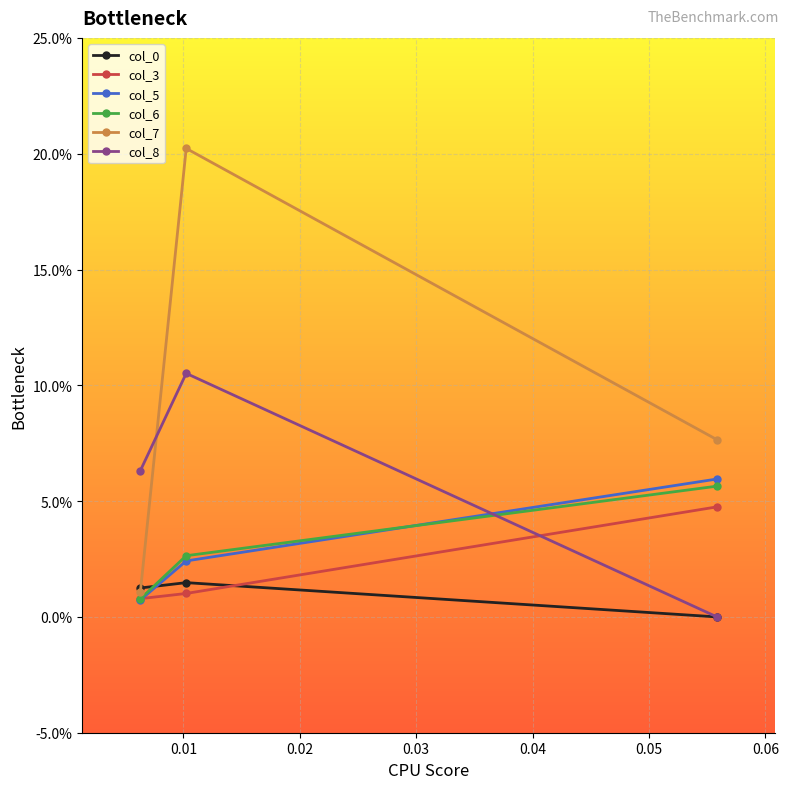

Does the chart have visible grid lines?

Yes